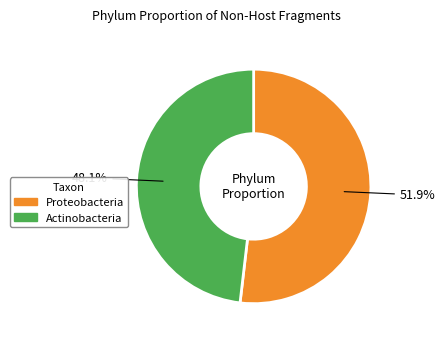

To the nearest percent, what is the difference between the Actinobacteria and Proteobacteria slice percentages?

4%